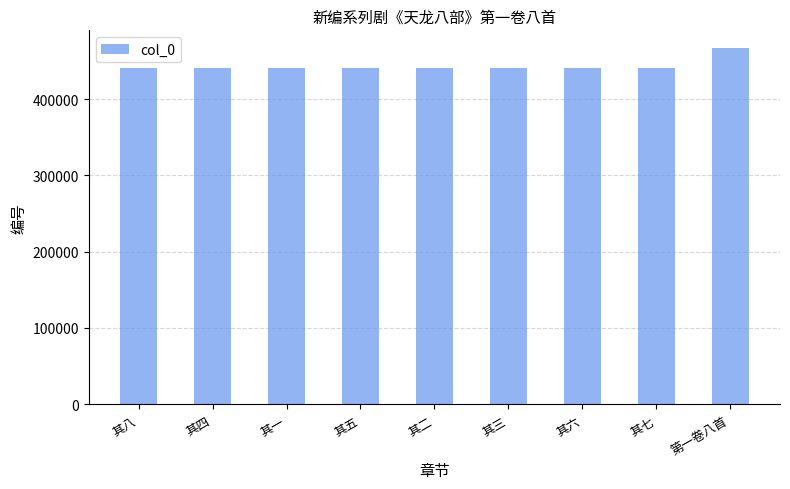

The chart shows a value of 440903 at 其四. True or false?

True